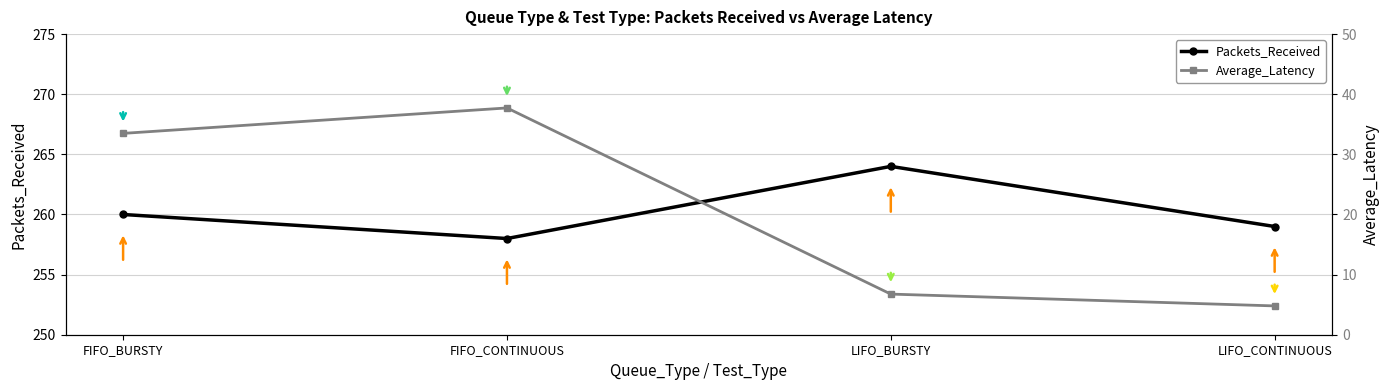

How many data points in Packets_Received are above 260?

1